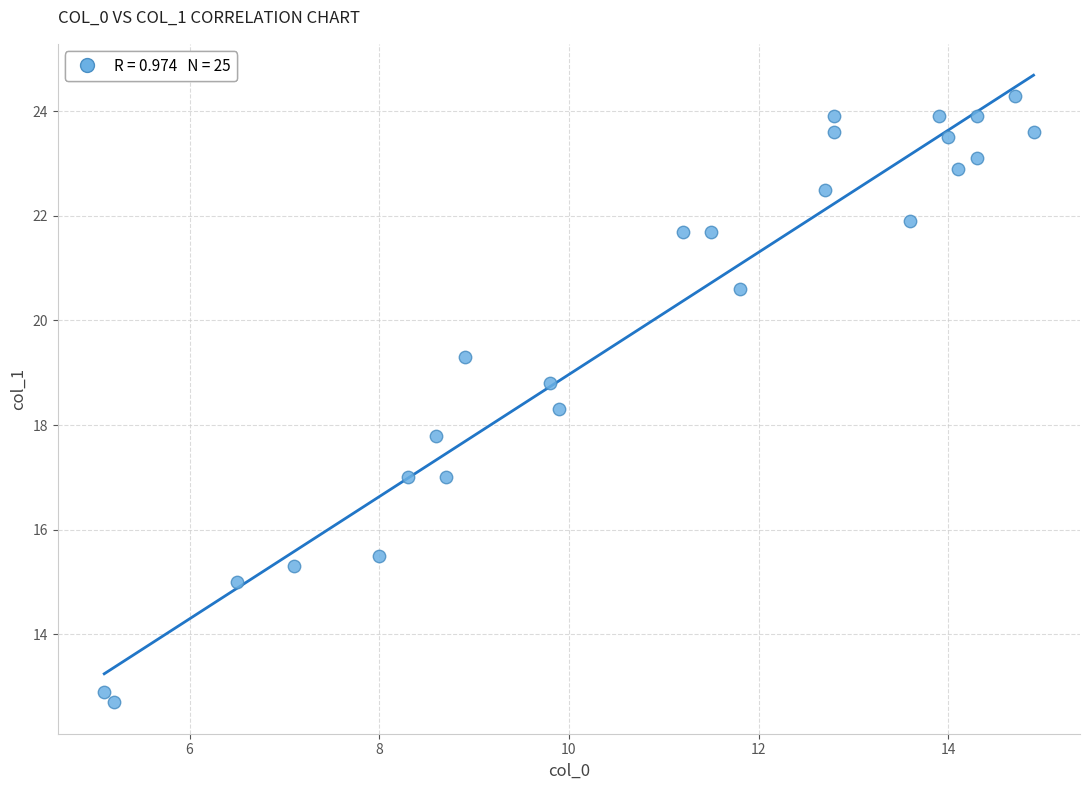

What is the range of X values (max minus min)?

9.8